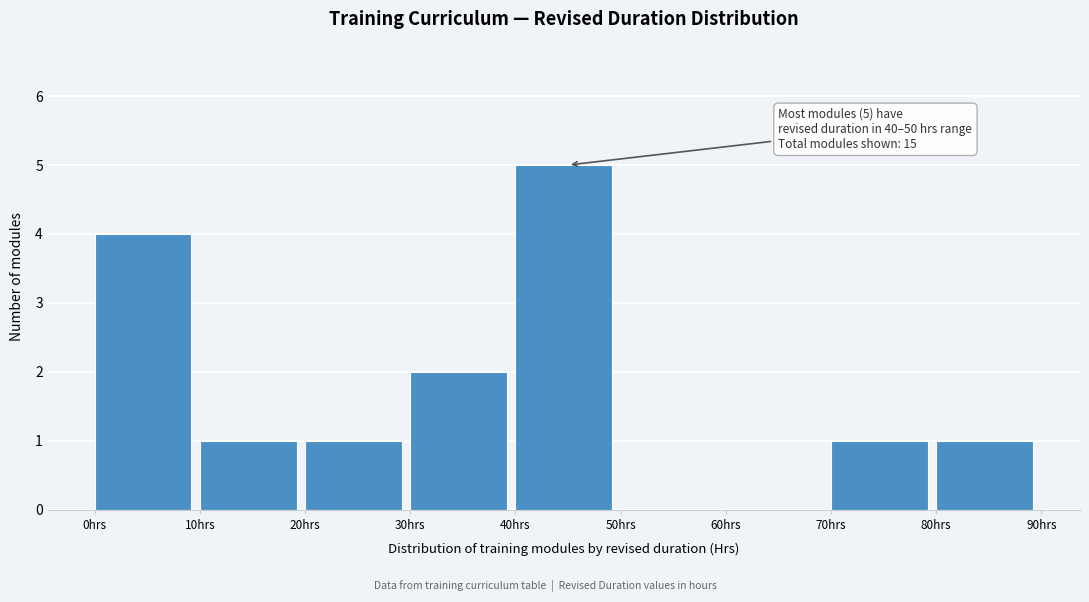

Over which range of the x-axis is the bar tallest?

40 to 50